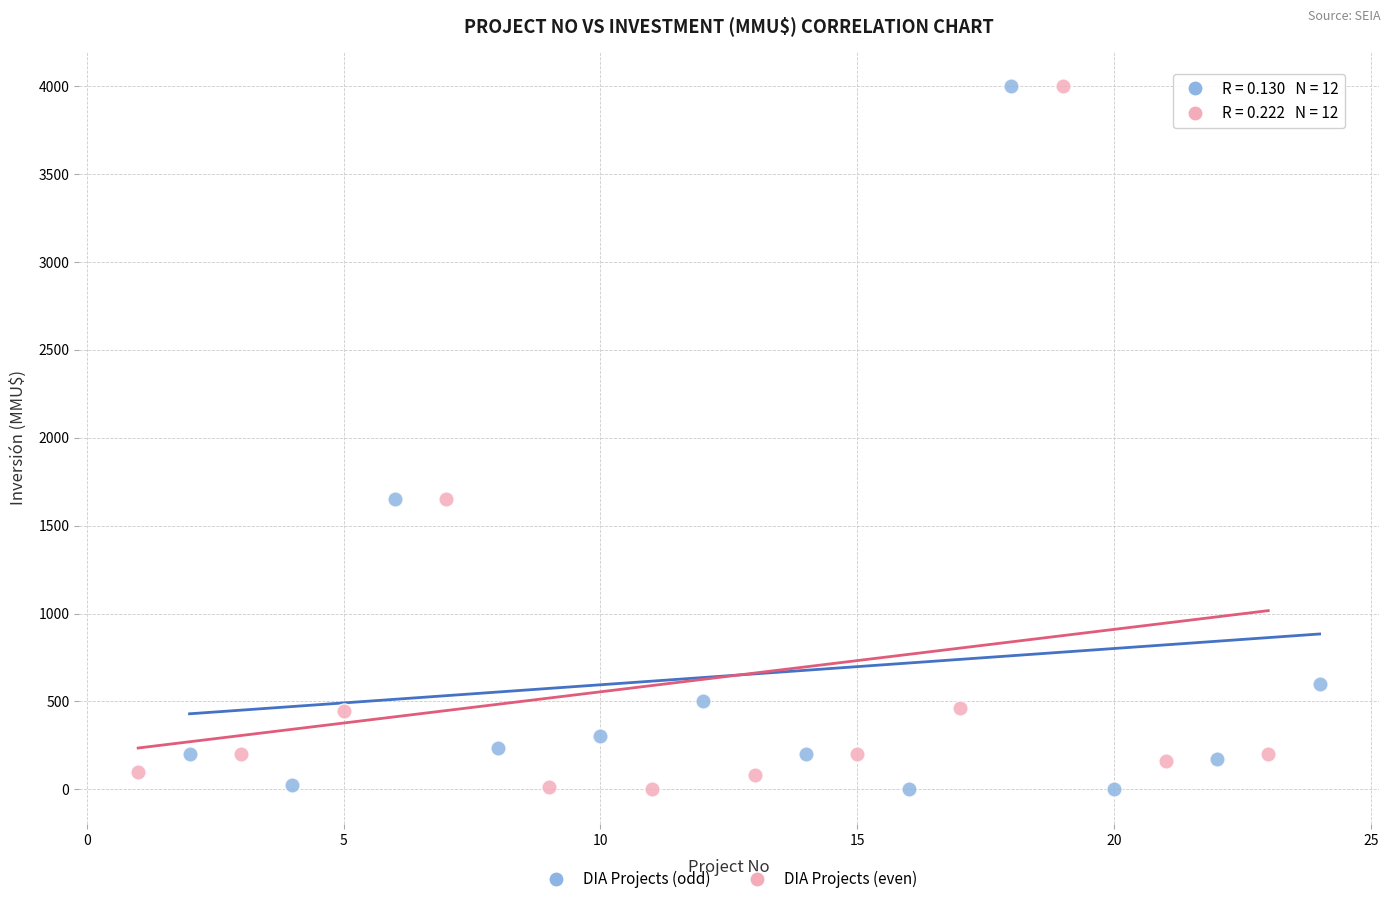

What are all the series names shown in the legend?

DIA Projects (odd), DIA Projects (even)